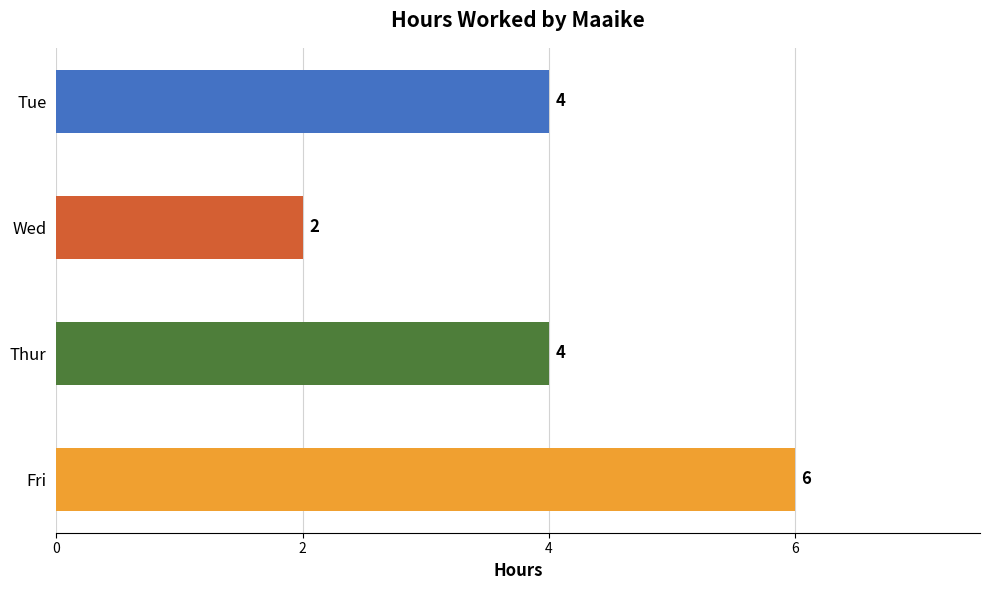

True or false: the data shows 4 at Tue.

True